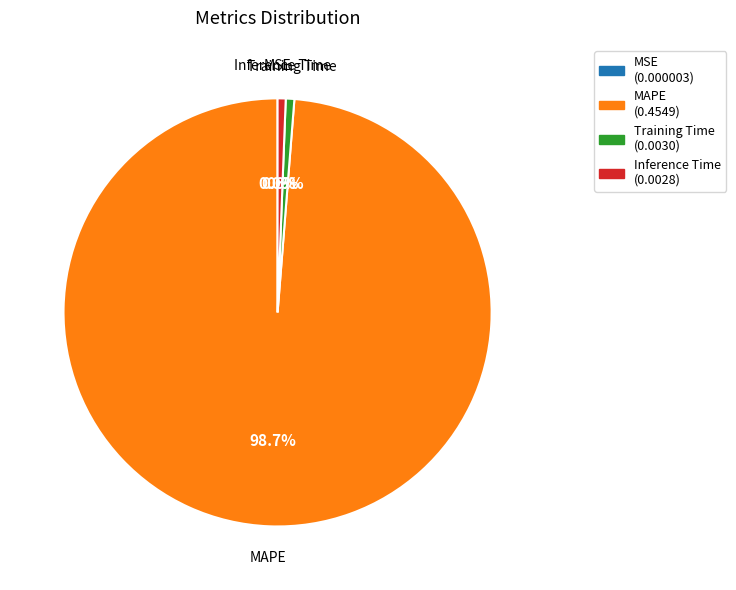

Does MAPE represent more than half of the total?

Yes